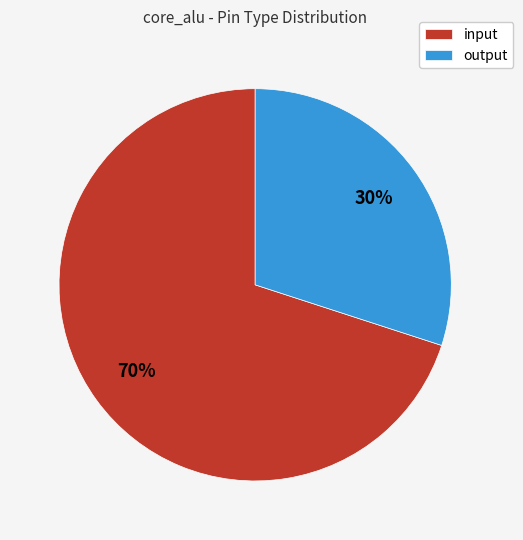

Approximately how many times larger is the value at input compared to output?

2.3